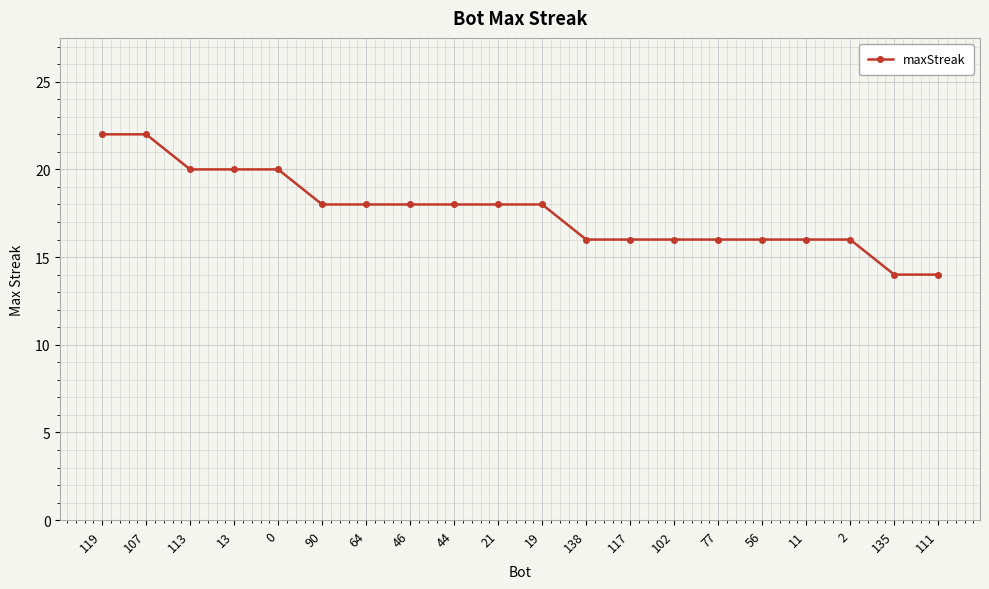

How many data points does each series have?

20